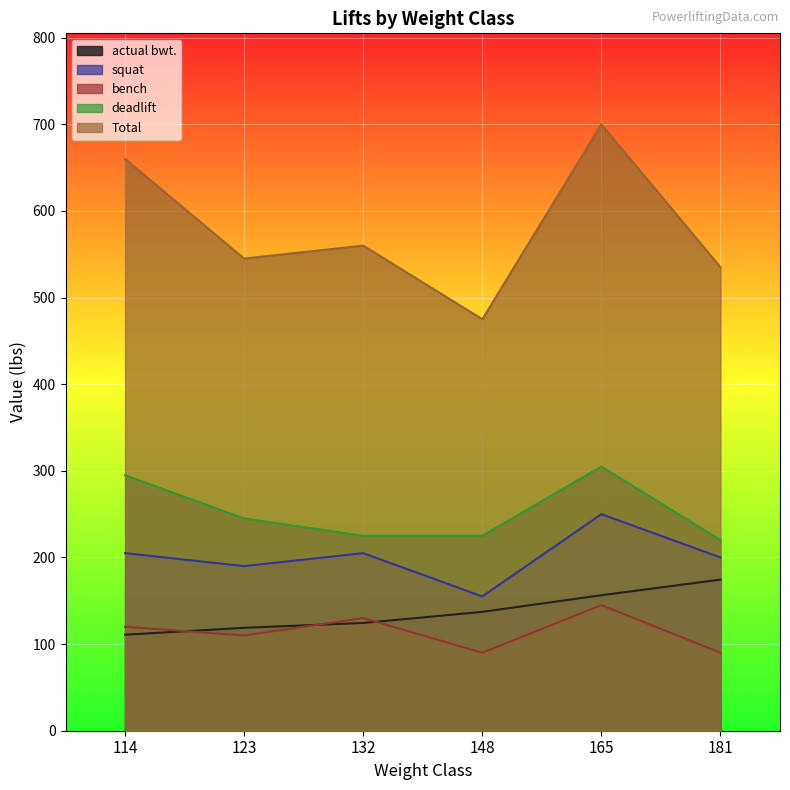

Reading left to right, what are all the values shown in this chart?

actual bwt.: 114=110.8	123=118.8	132=124.4	148=137.2	165=156.4	181=174.4
squat: 114=205.0	123=190.0	132=205.0	148=155.0	165=250.0	181=200.0
bench: 114=120.0	123=110.0	132=130.0	148=90.0	165=145.0	181=90.0
deadlift: 114=295.0	123=245.0	132=225.0	148=225.0	165=305.0	181=220.0
Total: 114=660.0	123=545.0	132=560.0	148=475.0	165=700.0	181=535.0